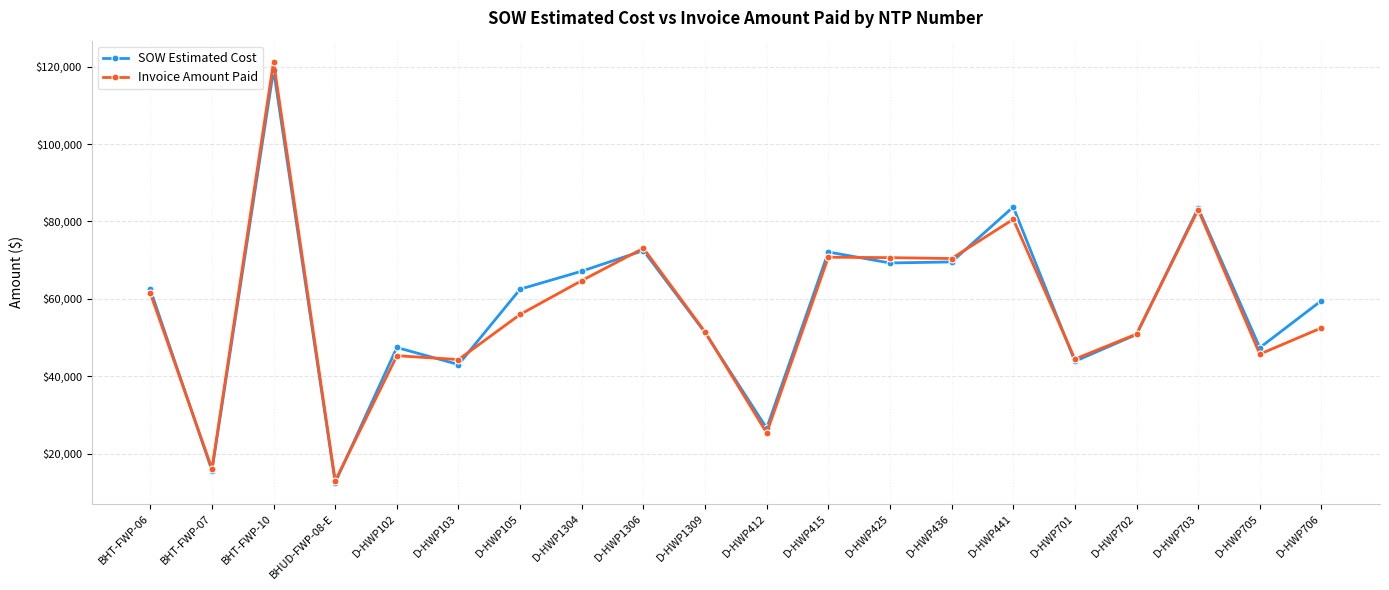

Which series has the widest spread of values?

Invoice Amount Paid